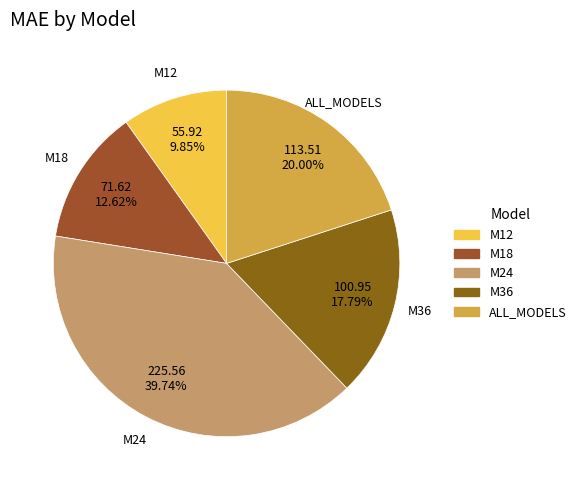

Which has a higher value, M24 or ALL_MODELS?

M24